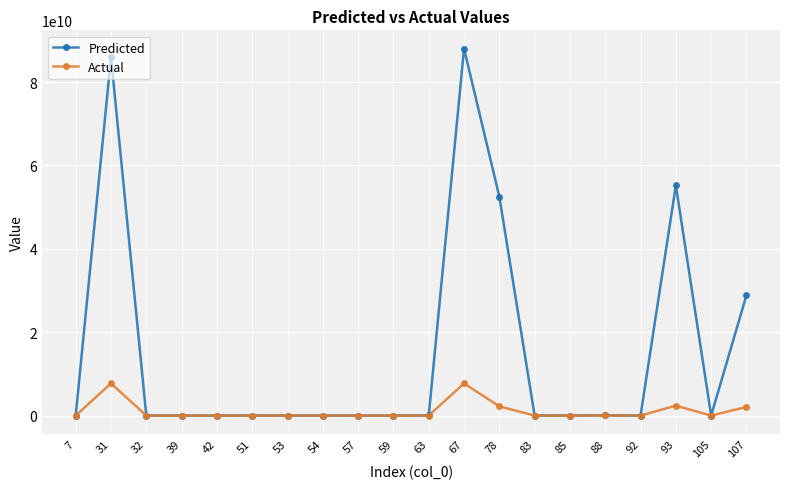

Does the chart have visible grid lines?

Yes